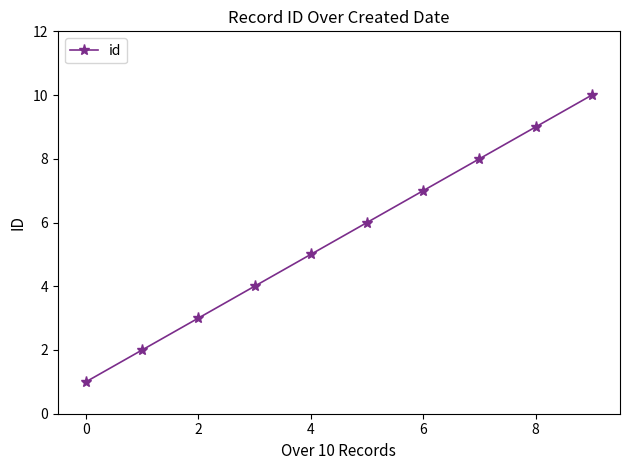

Does the chart have visible grid lines?

No